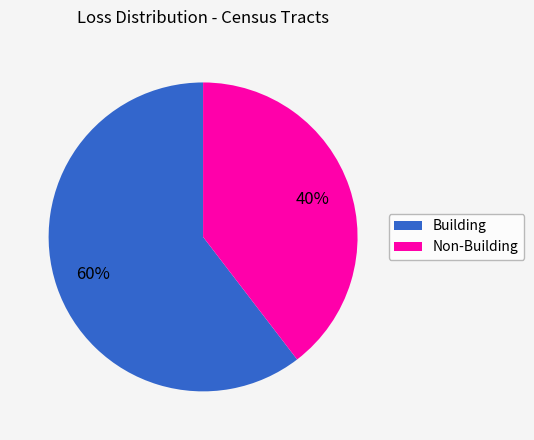

To the nearest percent, what is the average slice percentage?

50%